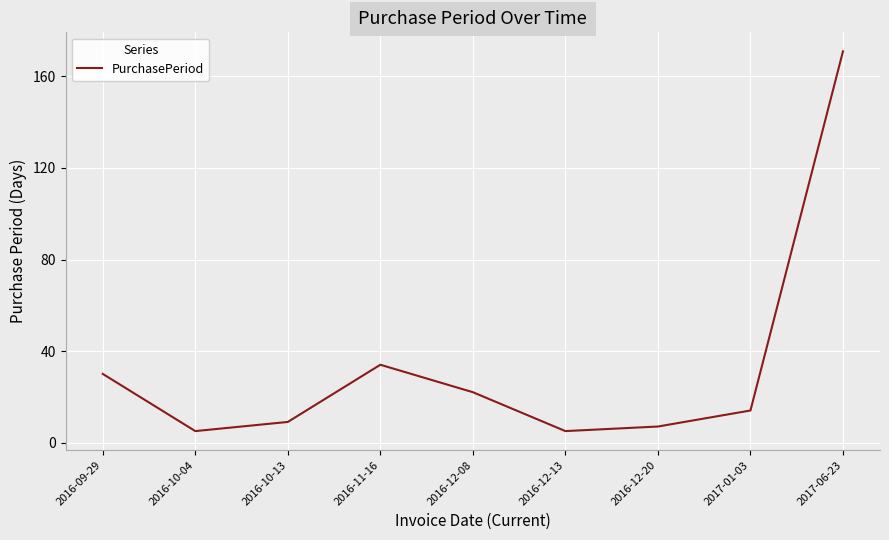

What is the change in value from 2016-11-16 to 2017-01-03?

-20